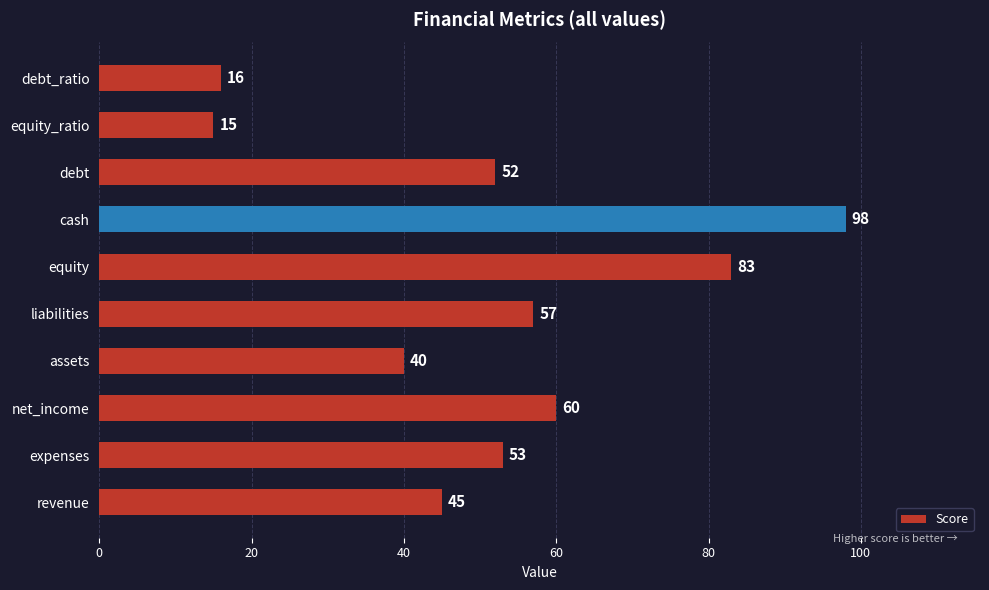

Where is the data nearest to the value 56?

liabilities